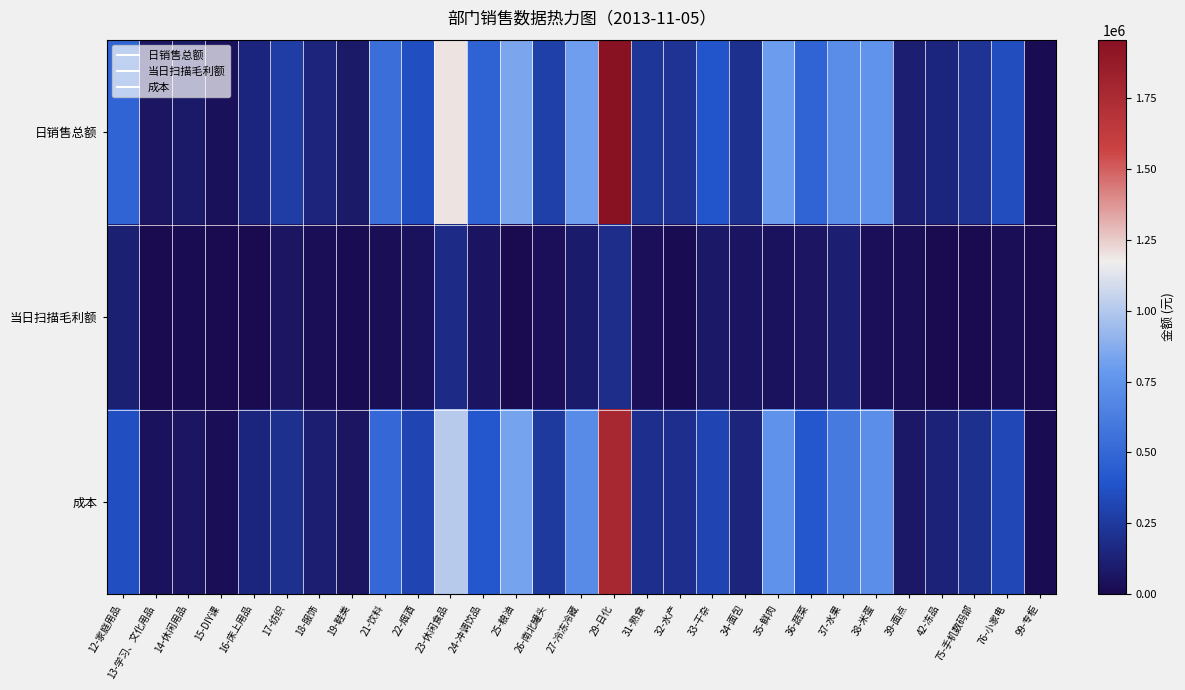

Rank the series by their maximum value, from highest to lowest.

日销售总额, 成本, 当日扫描毛利额